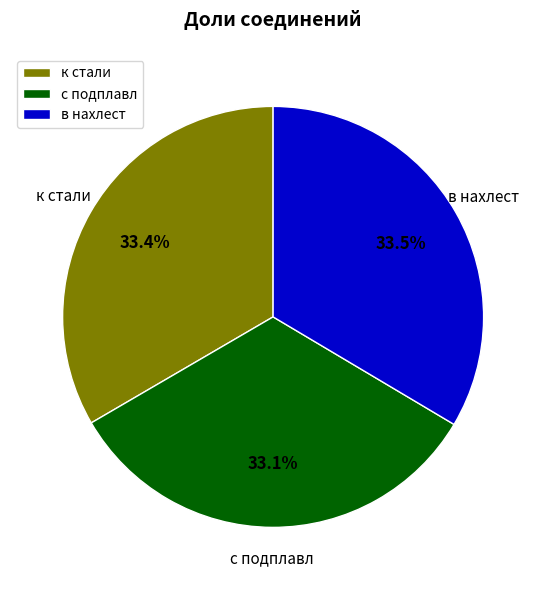

What is the ratio of the value at в нахлест to the value at к стали?

1.0